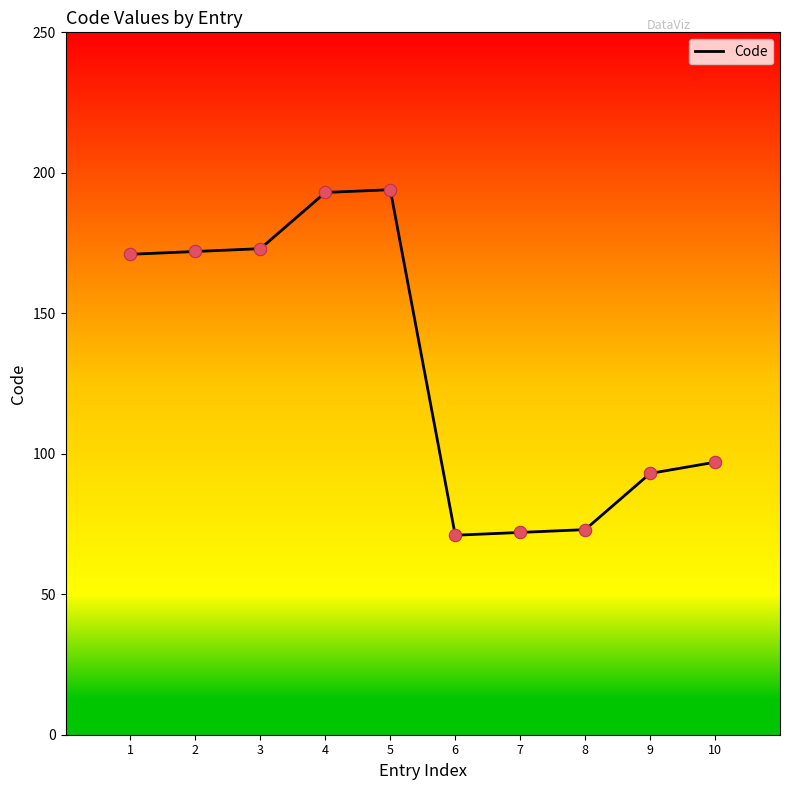

What is the change in value from 3 to 7?

-101